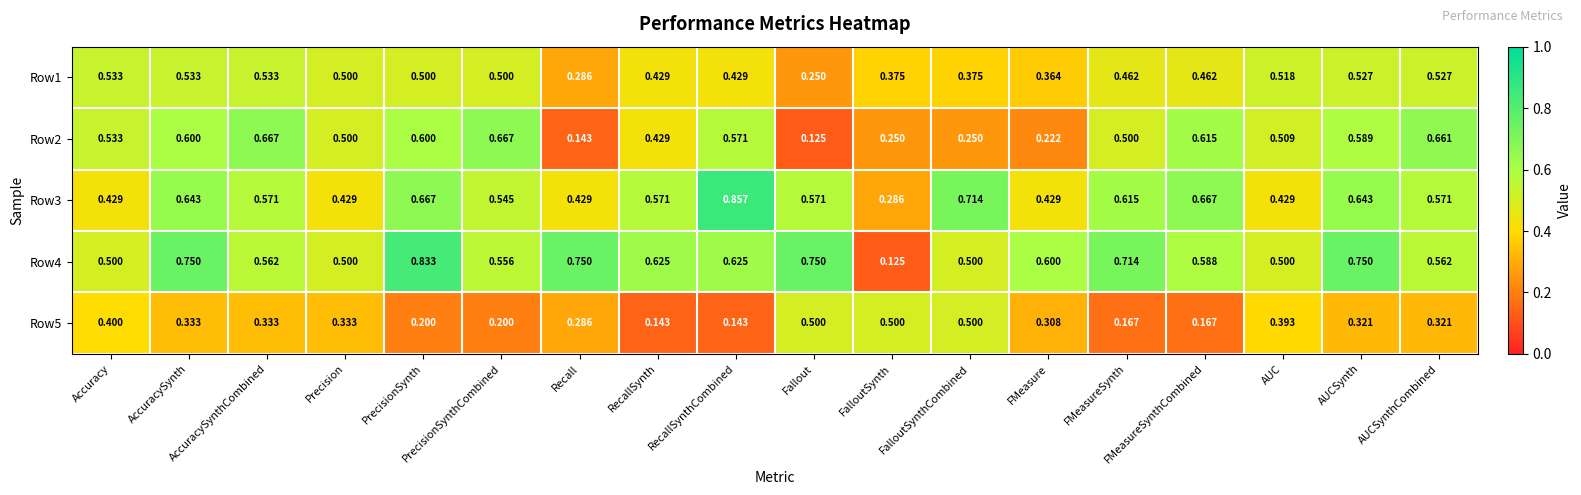

At which label is Row1 closest to 0?

Fallout